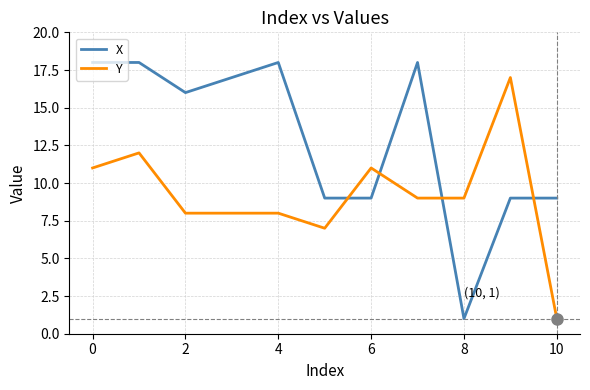

What is the lowest value of the Y series?

1